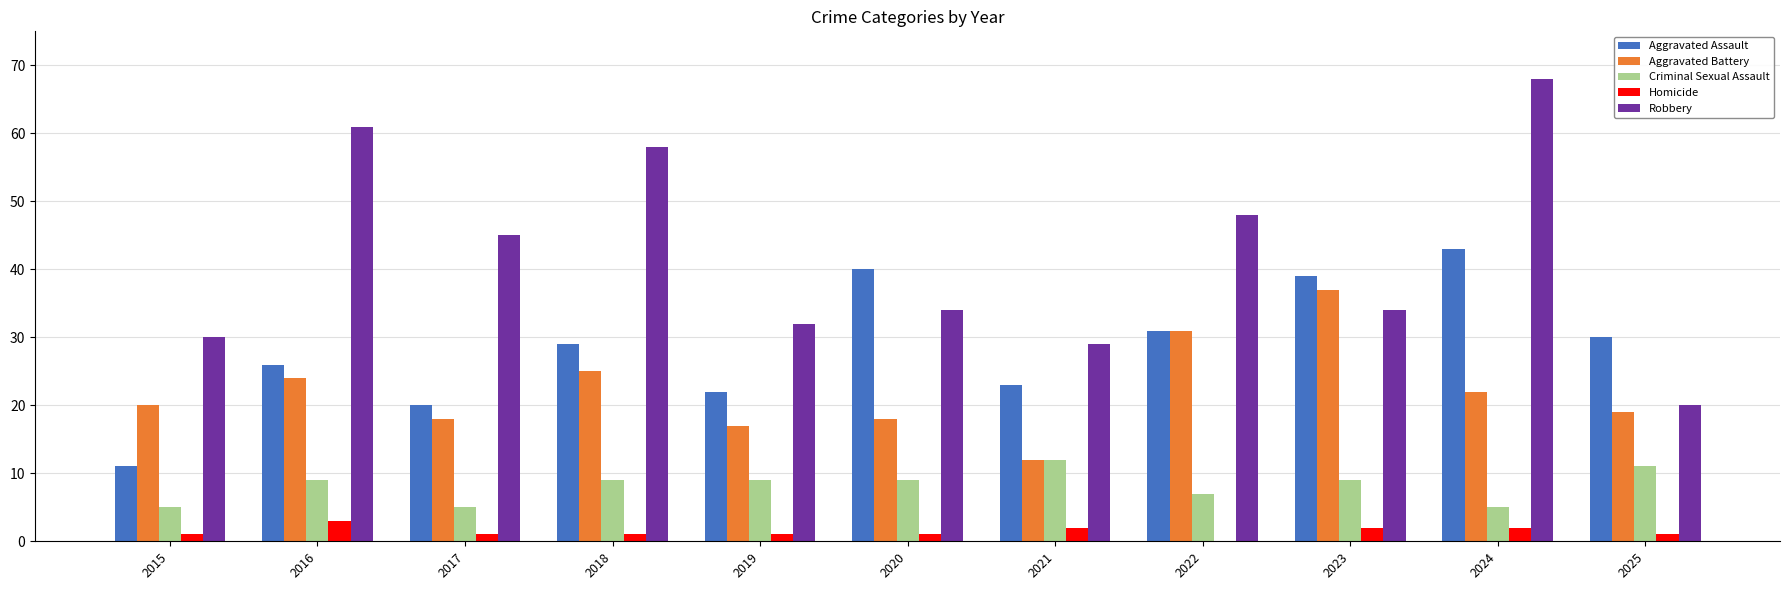

Reading right to left, what are all the values shown in this chart?

Aggravated Assault: 2025=30	2024=43	2023=39	2022=31	2021=23	2020=40	2019=22	2018=29	2017=20	2016=26	2015=11
Aggravated Battery: 2025=19	2024=22	2023=37	2022=31	2021=12	2020=18	2019=17	2018=25	2017=18	2016=24	2015=20
Criminal Sexual Assault: 2025=11	2024=5	2023=9	2022=7	2021=12	2020=9	2019=9	2018=9	2017=5	2016=9	2015=5
Homicide: 2025=1	2024=2	2023=2	2022=0	2021=2	2020=1	2019=1	2018=1	2017=1	2016=3	2015=1
Robbery: 2025=20	2024=68	2023=34	2022=48	2021=29	2020=34	2019=32	2018=58	2017=45	2016=61	2015=30